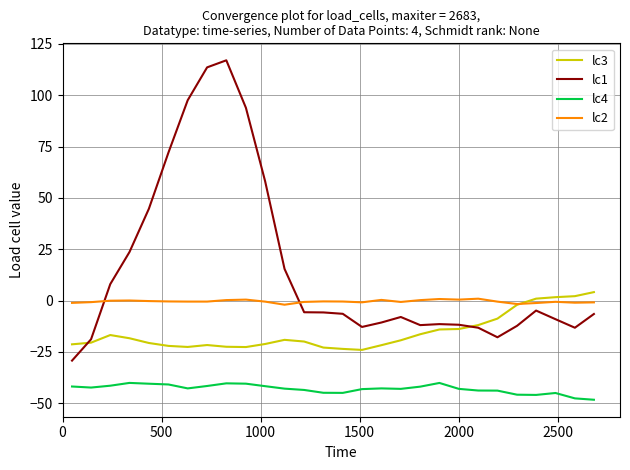

True or false: lc4 and lc3 intersect in this chart.

False